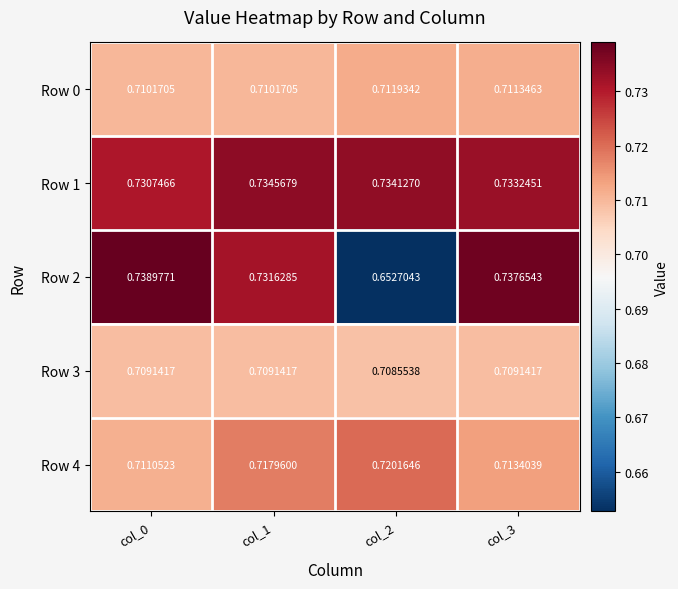

Reading left to right, transcribe all the data shown in this chart.

Row 0: col_0=0.7	col_1=0.7	col_2=0.7	col_3=0.7
Row 1: col_0=0.7	col_1=0.7	col_2=0.7	col_3=0.7
Row 2: col_0=0.7	col_1=0.7	col_2=0.7	col_3=0.7
Row 3: col_0=0.7	col_1=0.7	col_2=0.7	col_3=0.7
Row 4: col_0=0.7	col_1=0.7	col_2=0.7	col_3=0.7